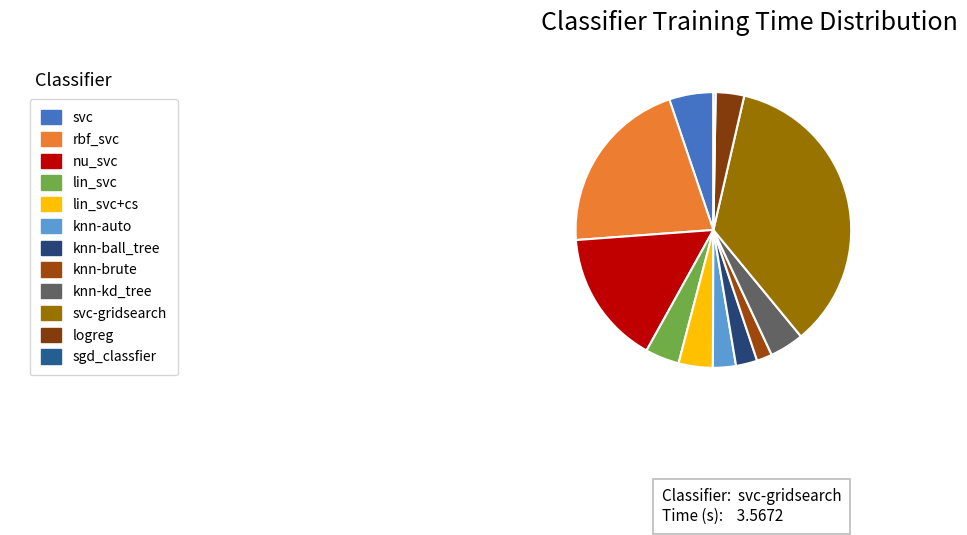

To the nearest percent, what is the difference between the largest and smallest slice percentages?

35%